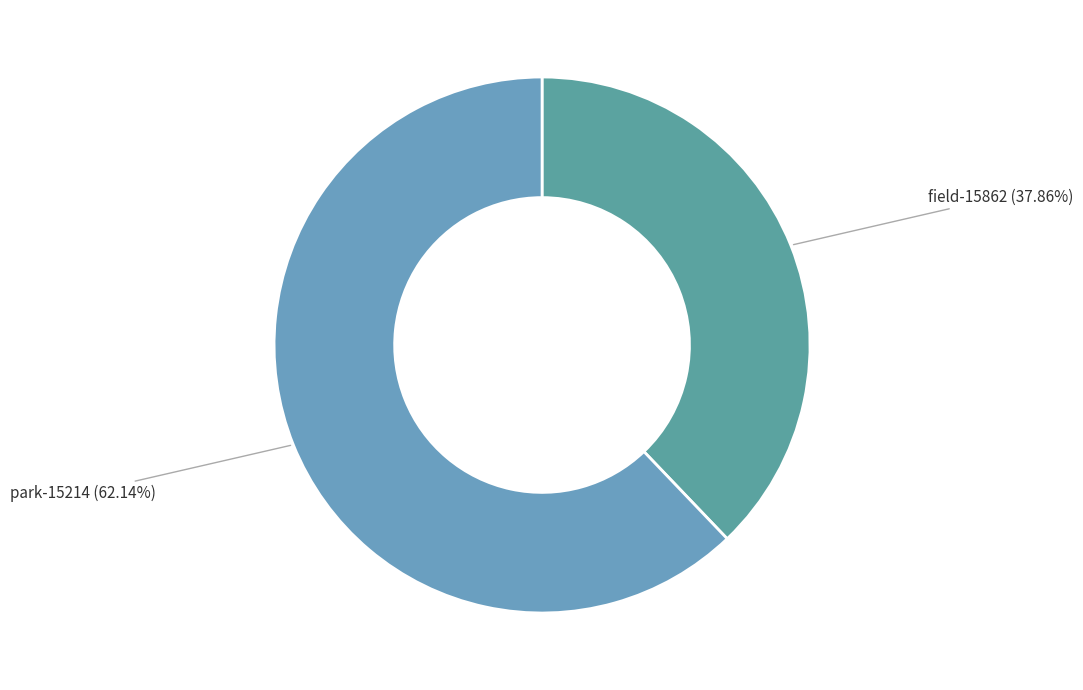

Which category has the smallest portion of the pie?

field-15862